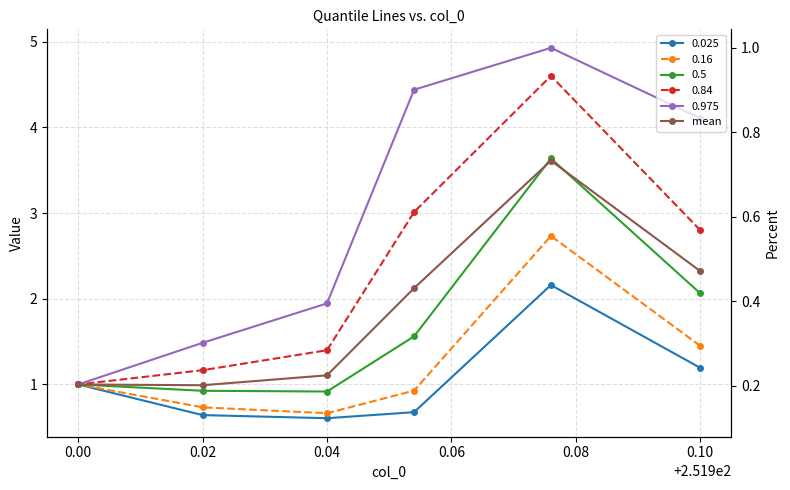

True or false: the data shows 1.8 at 0.04.

False